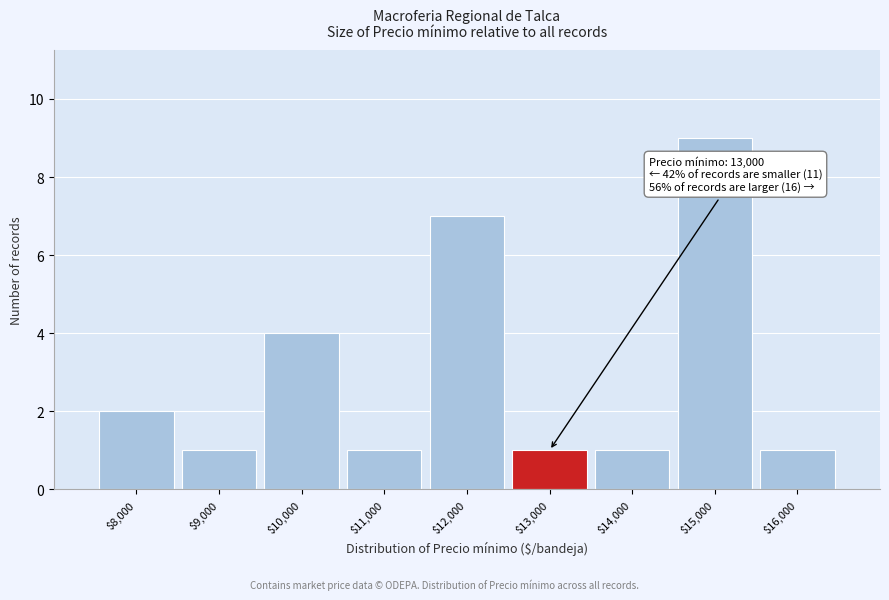

What is the difference between the second highest and second lowest values?

6